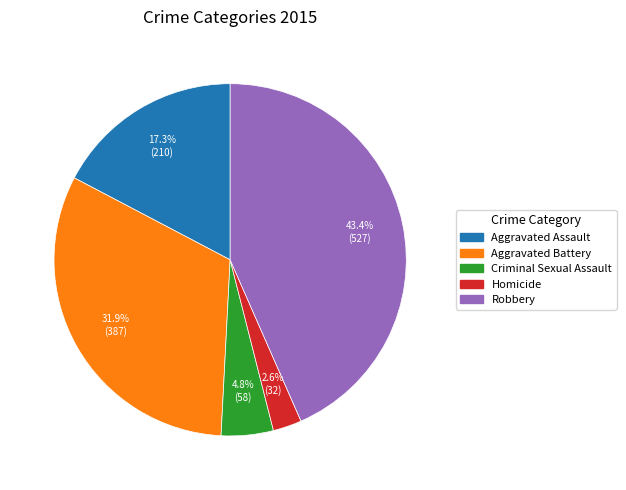

To the nearest percent, what is the difference between the Robbery and Aggravated Assault slice percentages?

26%